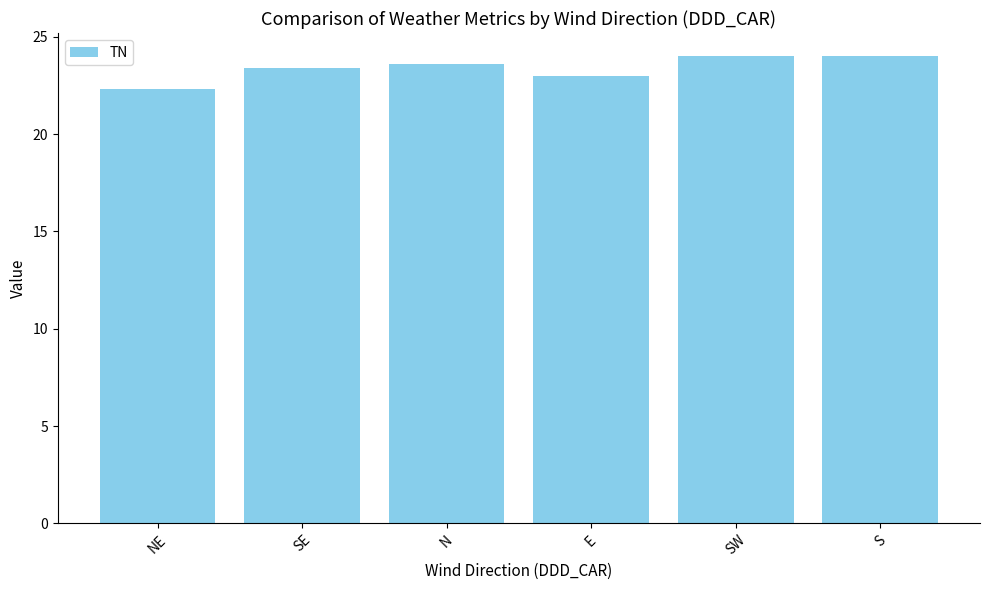

How many values are between 23 and 24?

5